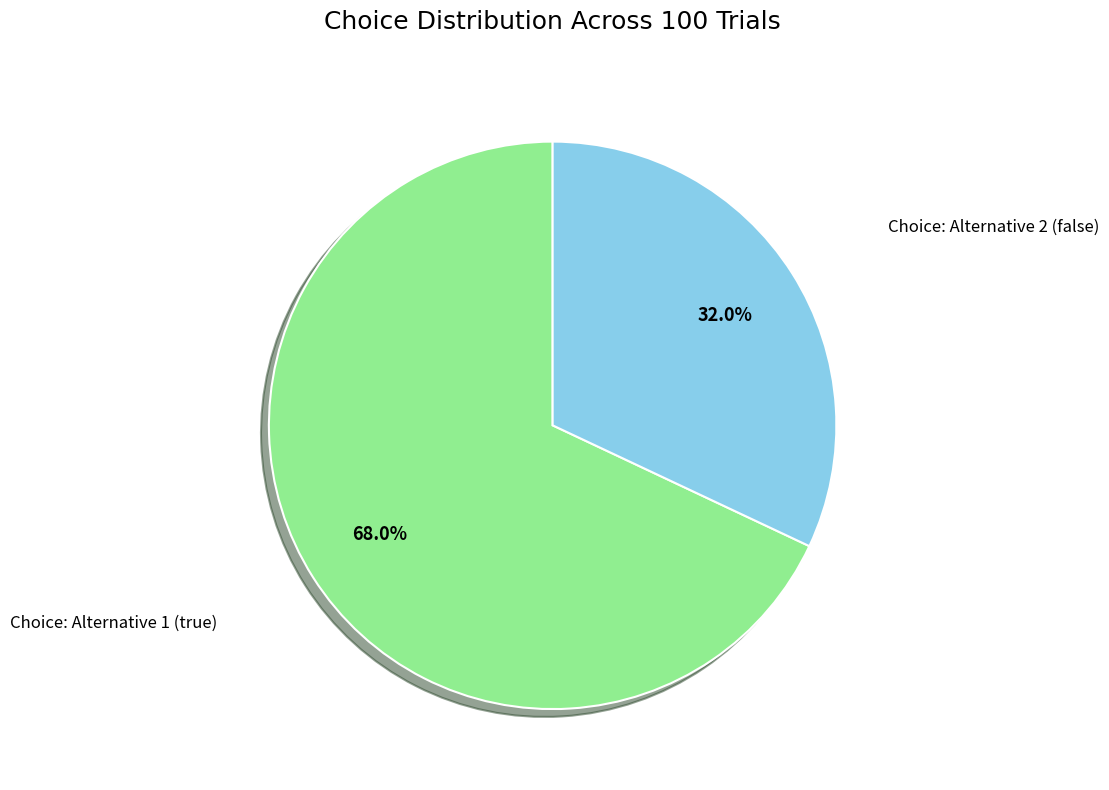

Rank the categories by value from highest to lowest.

Choice: Alternative 1 (true), Choice: Alternative 2 (false)